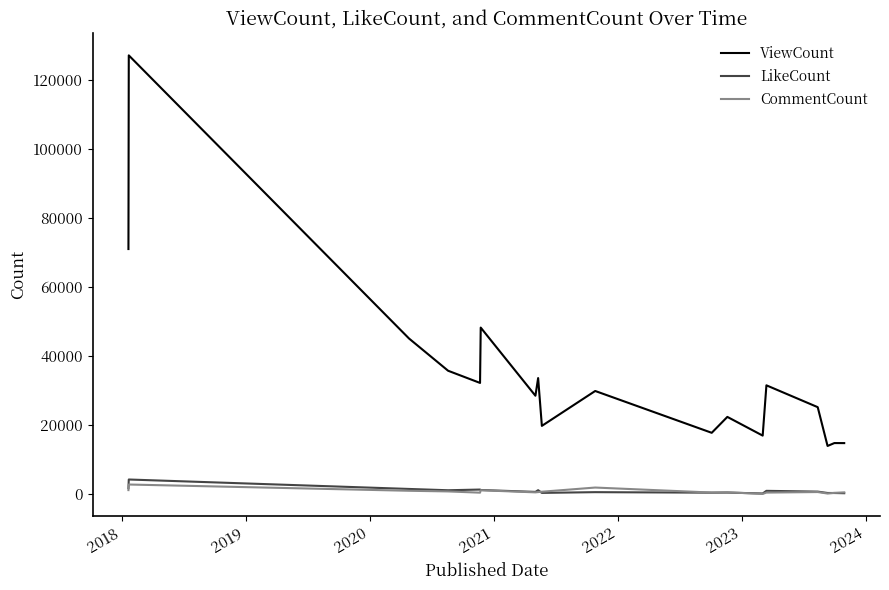

What is the maximum value shown in the chart?

127005